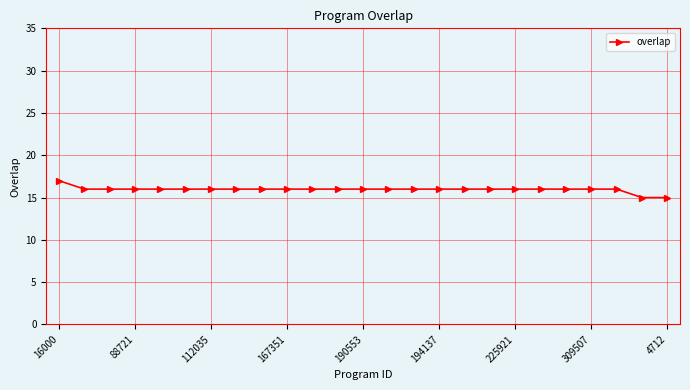

What is the average value?

16